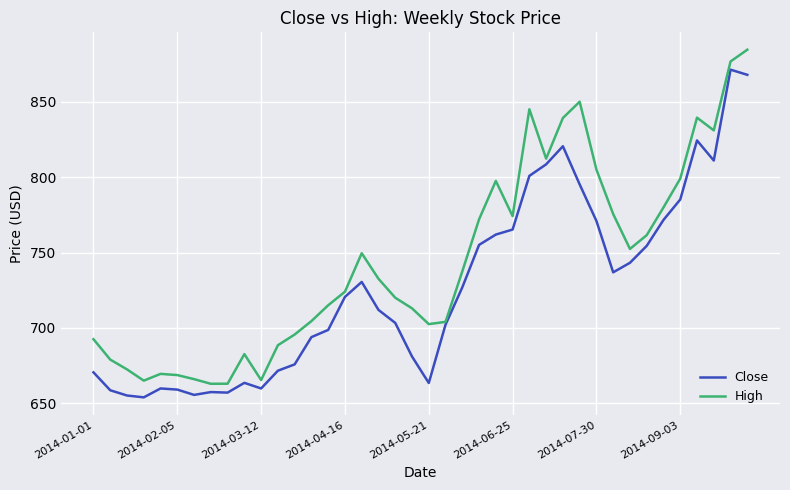

How many lines are shown in the chart?

2